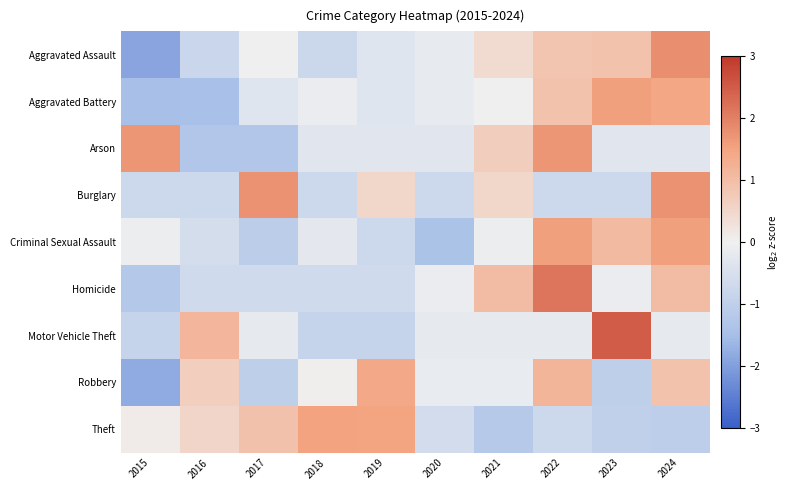

How many data points does each series have?

10